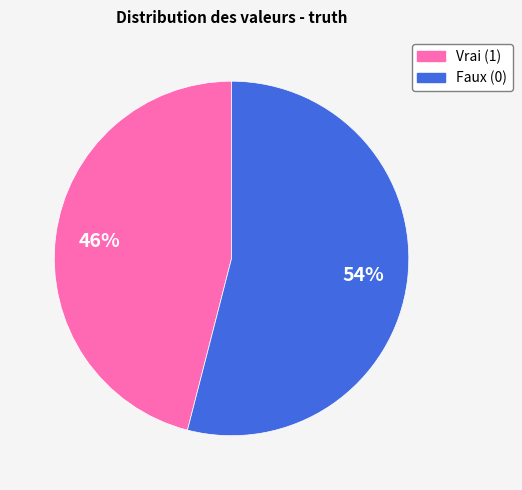

Is there a majority slice in this chart?

Yes